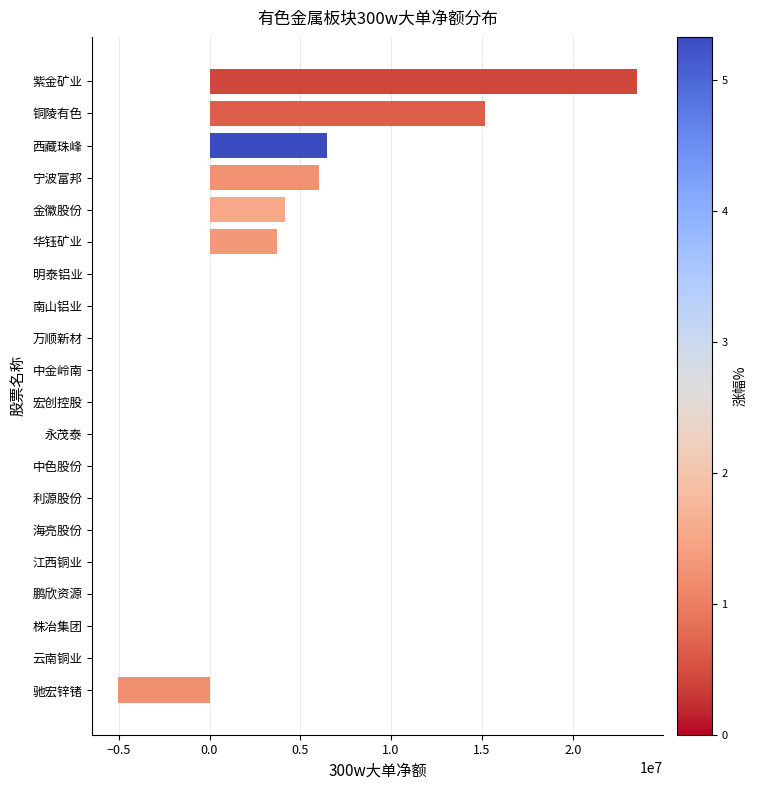

Count the number of categories in the chart.

20